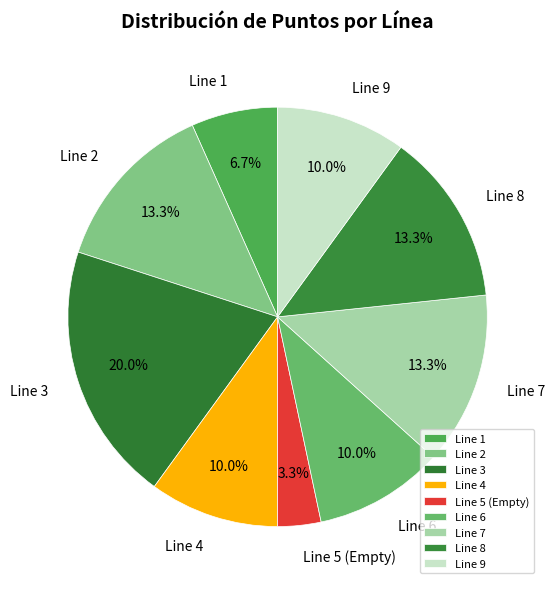

Does Line 8 account for over 50% of the chart?

No